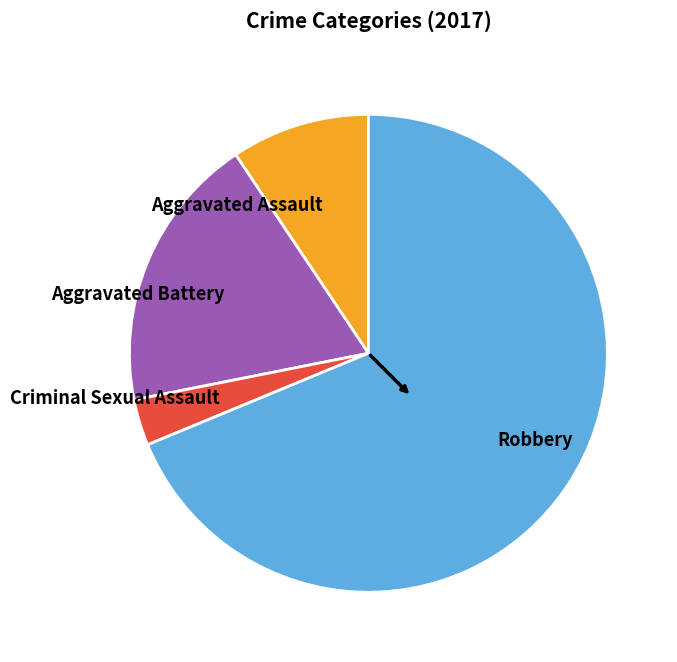

True or false: Aggravated Assault accounts for 1% of the total.

False